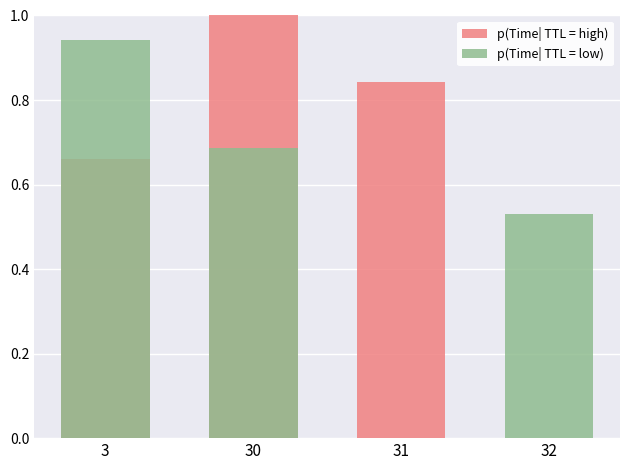

How many series are shown in this chart?

2